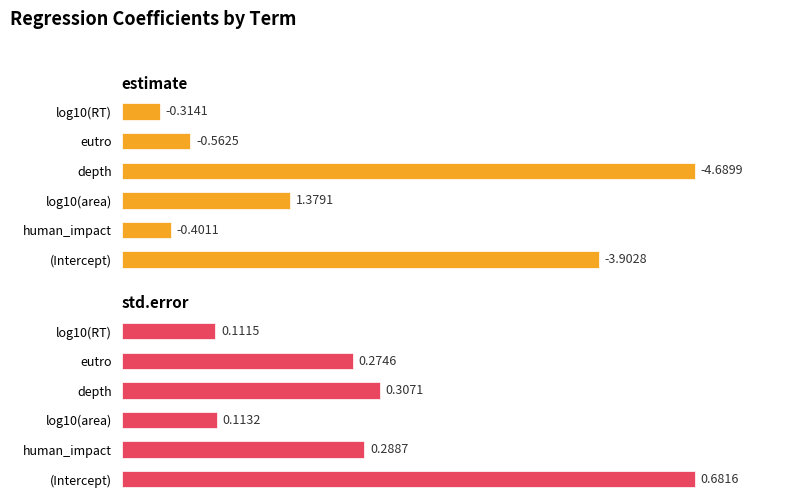

At (Intercept), list the series in order from smallest to largest.

estimate, std.error